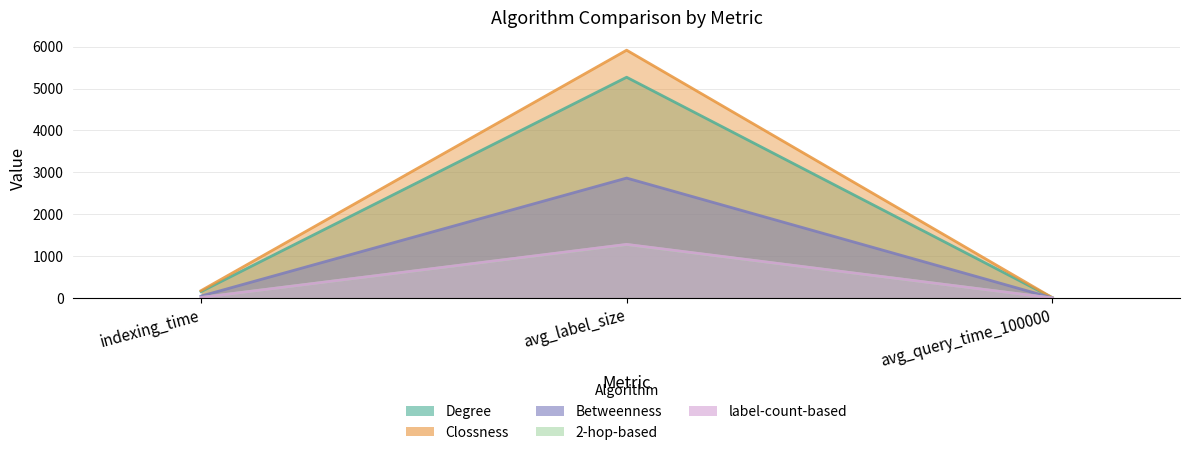

What is the label of the 3rd point from the right?

indexing_time